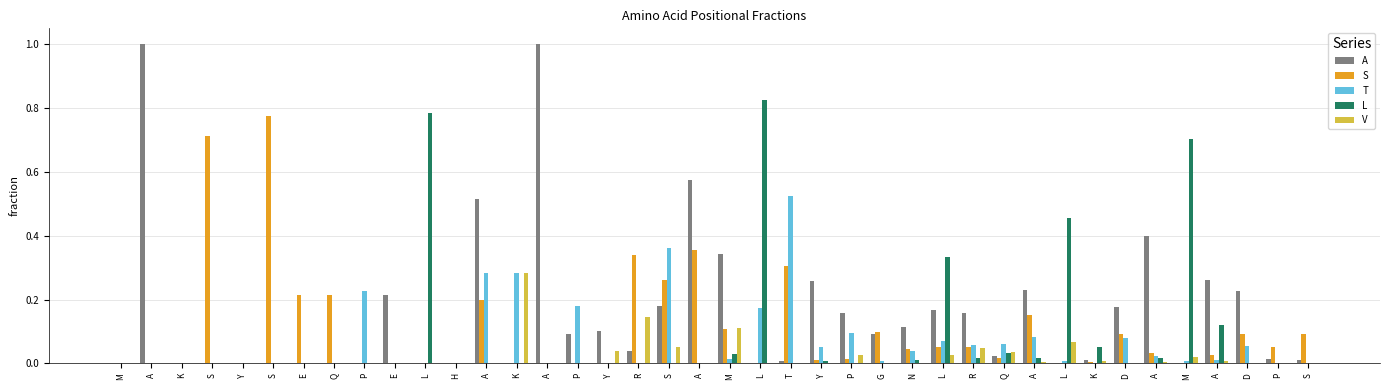

Which series has the widest spread of values?

A